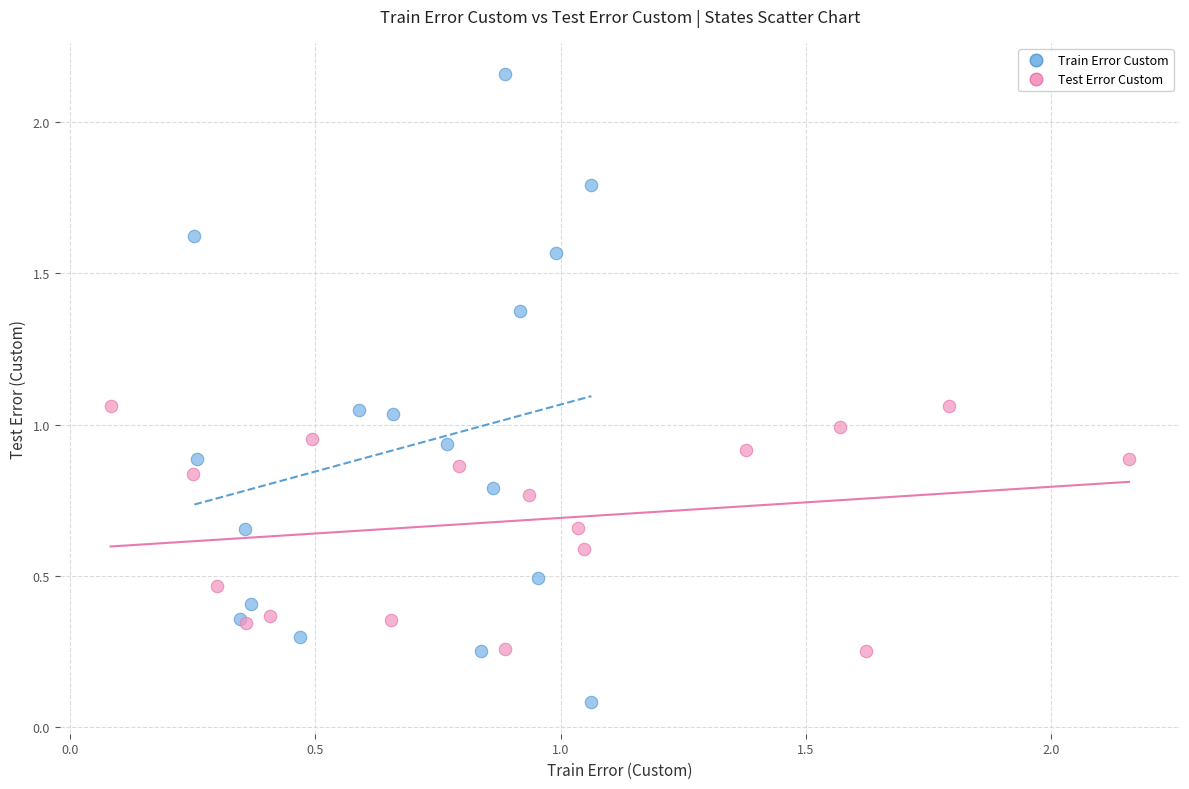

Which series contains the lowest Y value?

Train Error Custom